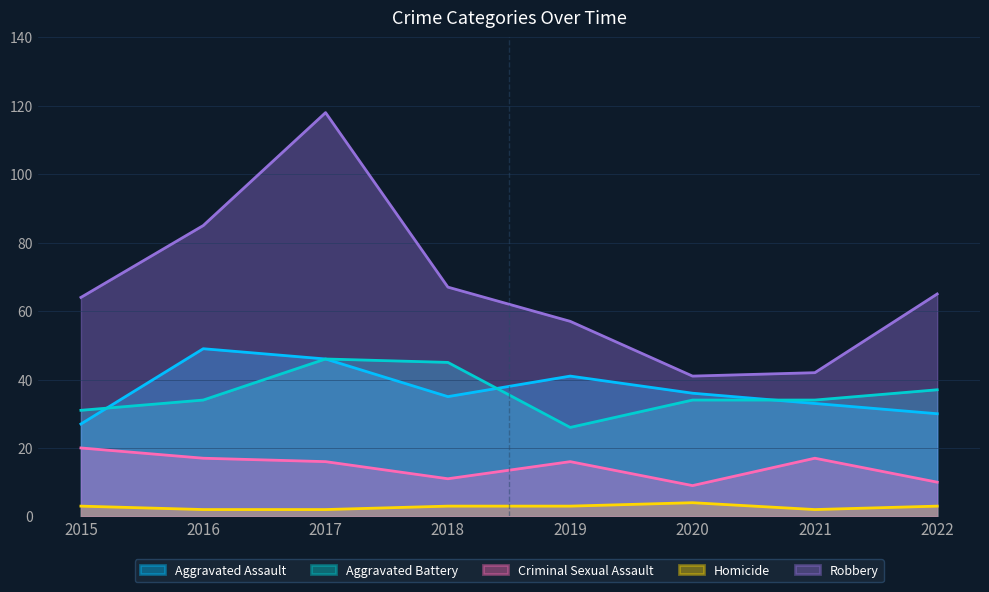

What is the spread (max minus min) of values at 2016?

83